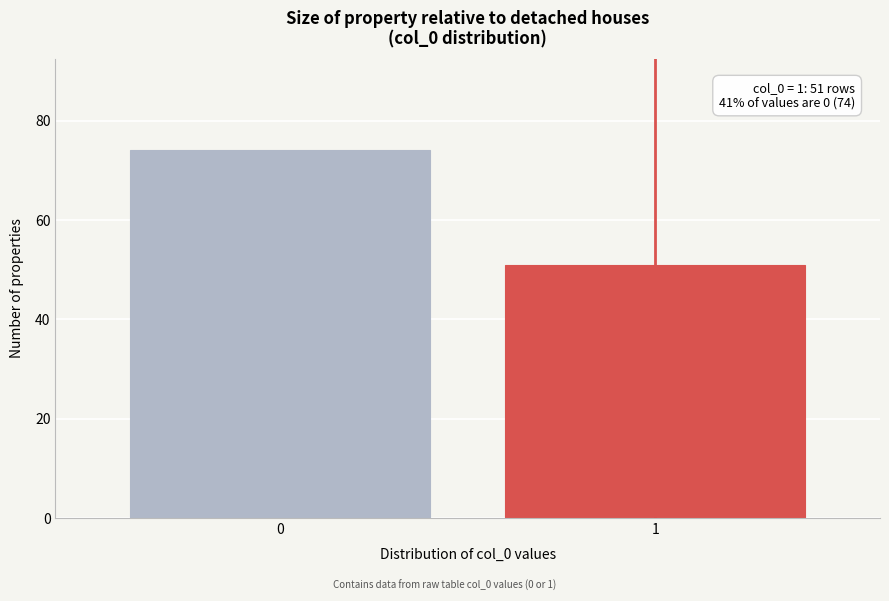

Reading left to right, list all the values displayed in this chart.

74	51